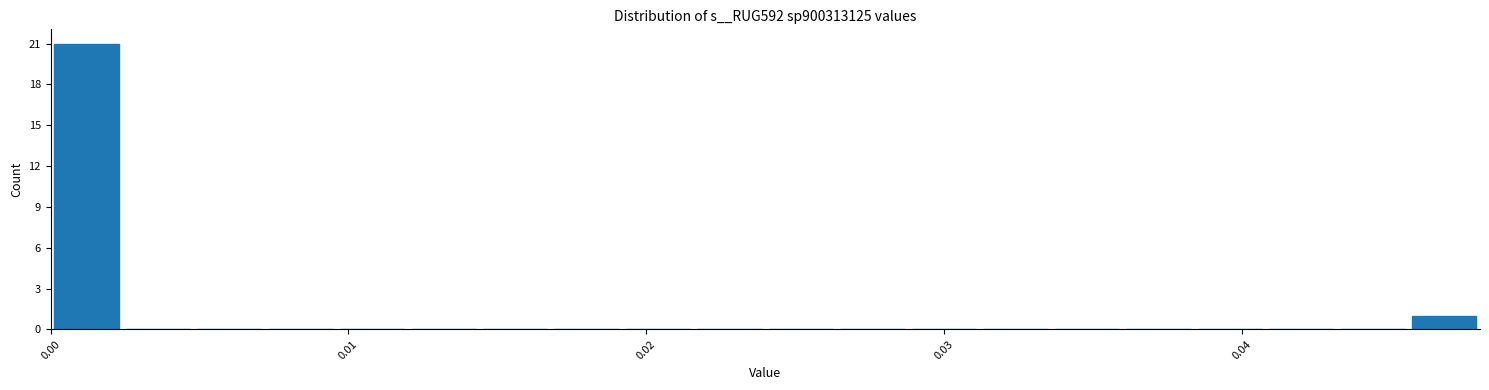

Around what value on the x-axis is the tallest bar? Give the approximate position of its centre, as read against the axis.

0.001